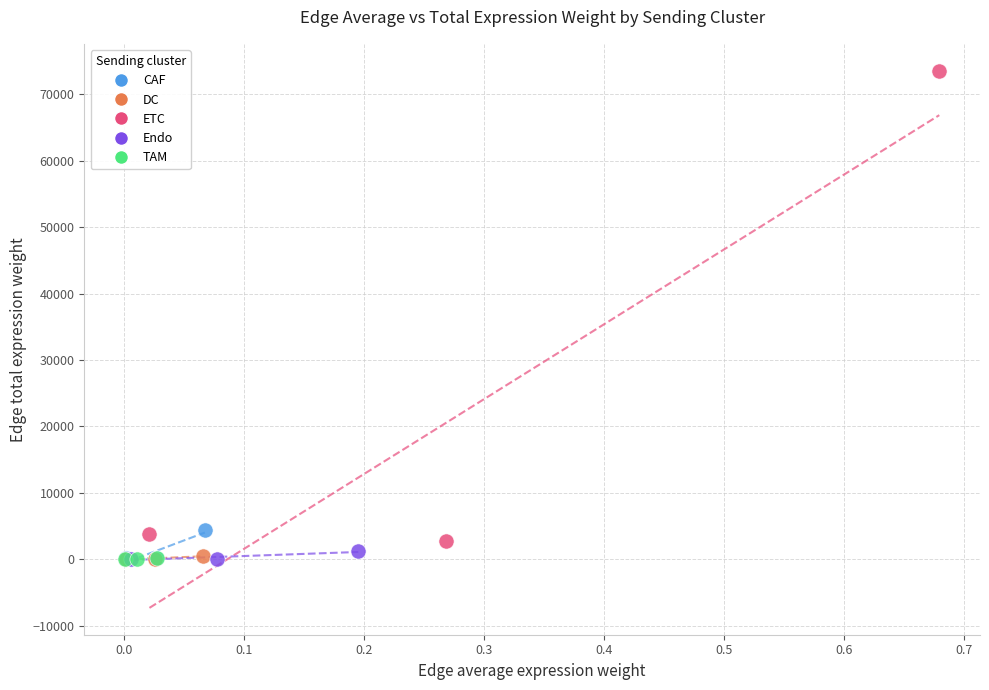

Which series reaches the maximum Y coordinate?

ETC